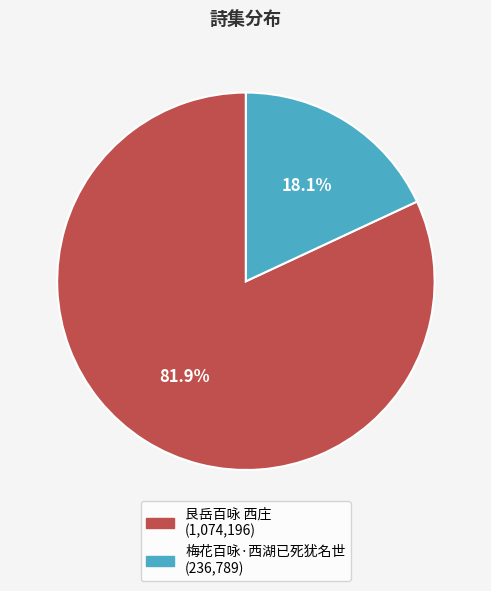

Count the number of slices in the pie.

2